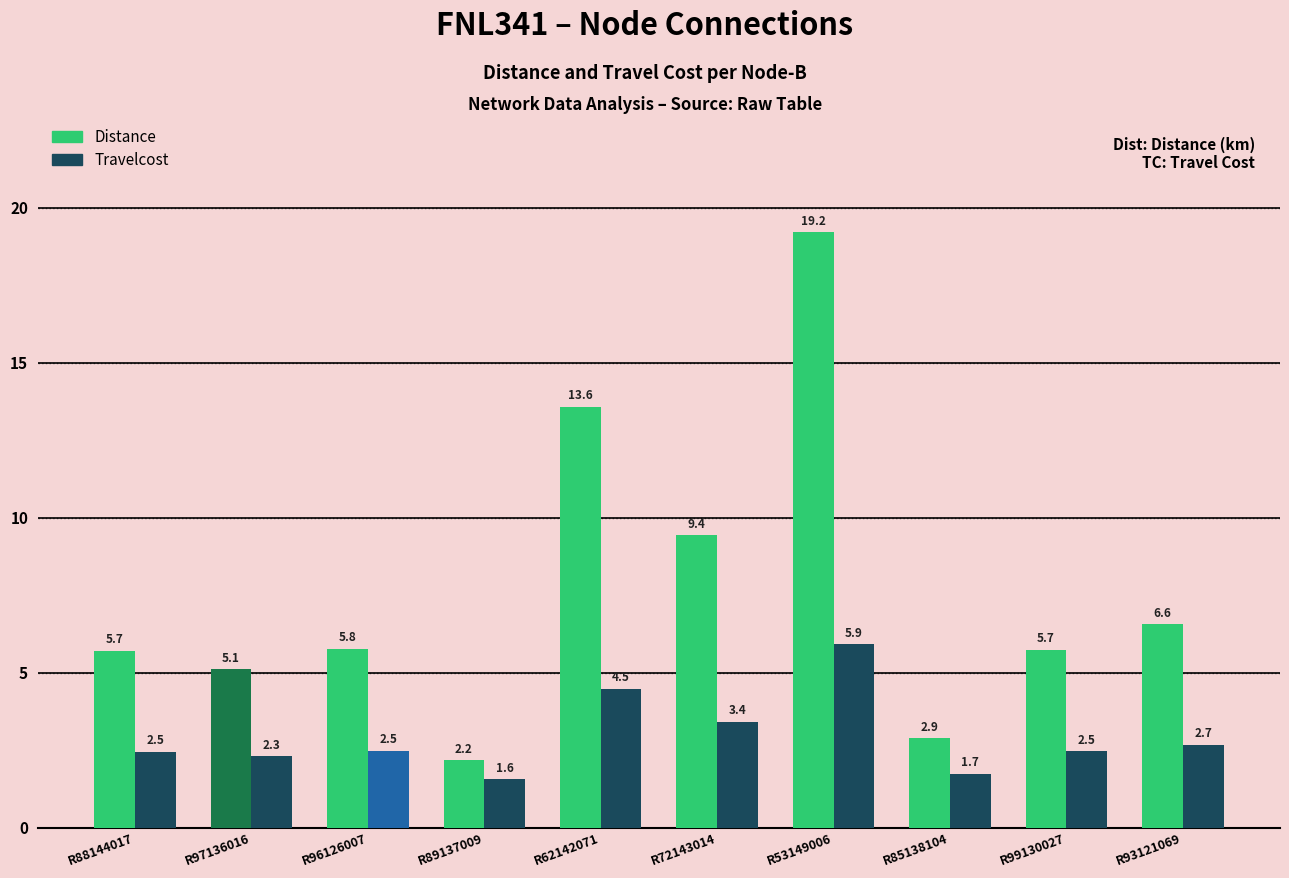

The value of Distance at R96126007 is 5.8. True or false?

True